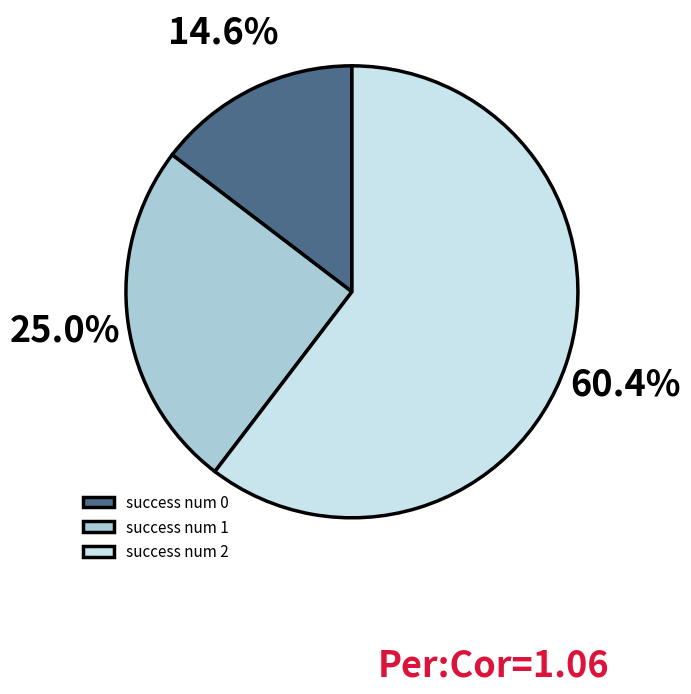

Between success num 1 and success num 0, which is larger?

success num 1